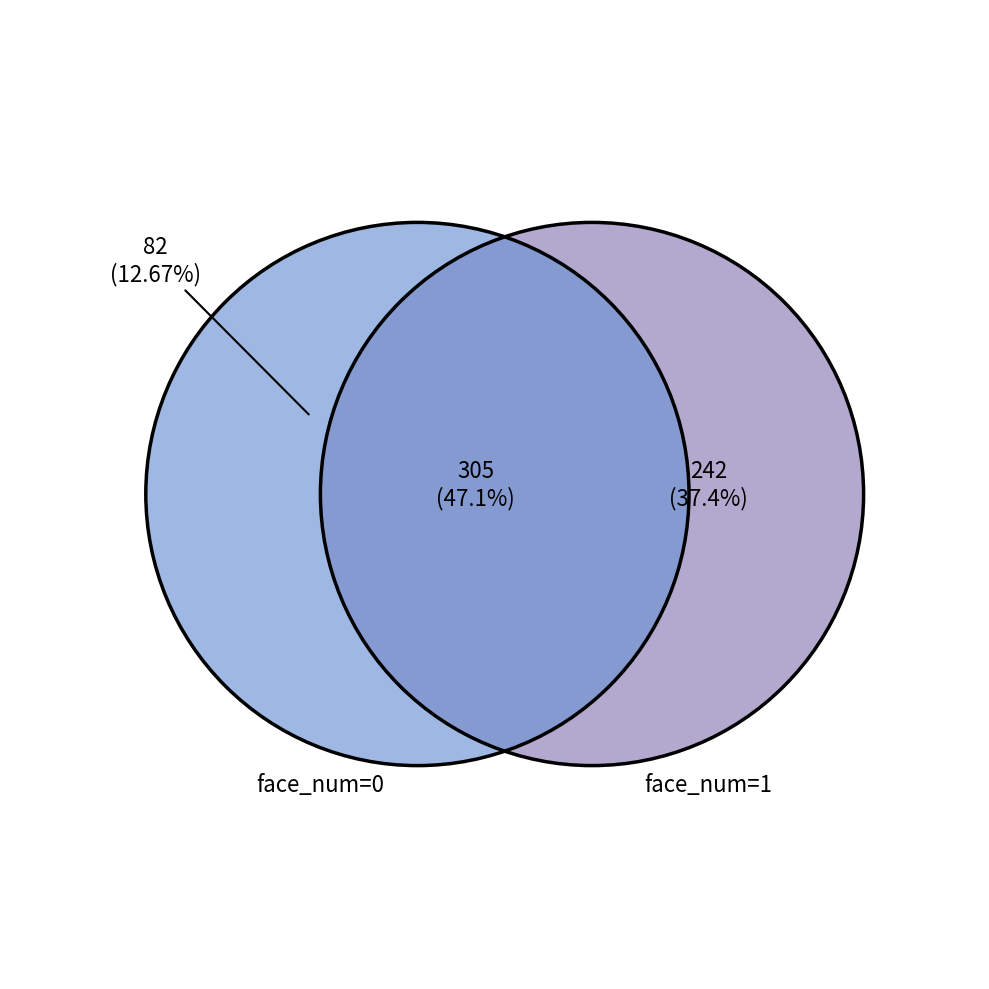

To the nearest percent, what is the average slice percentage?

25%